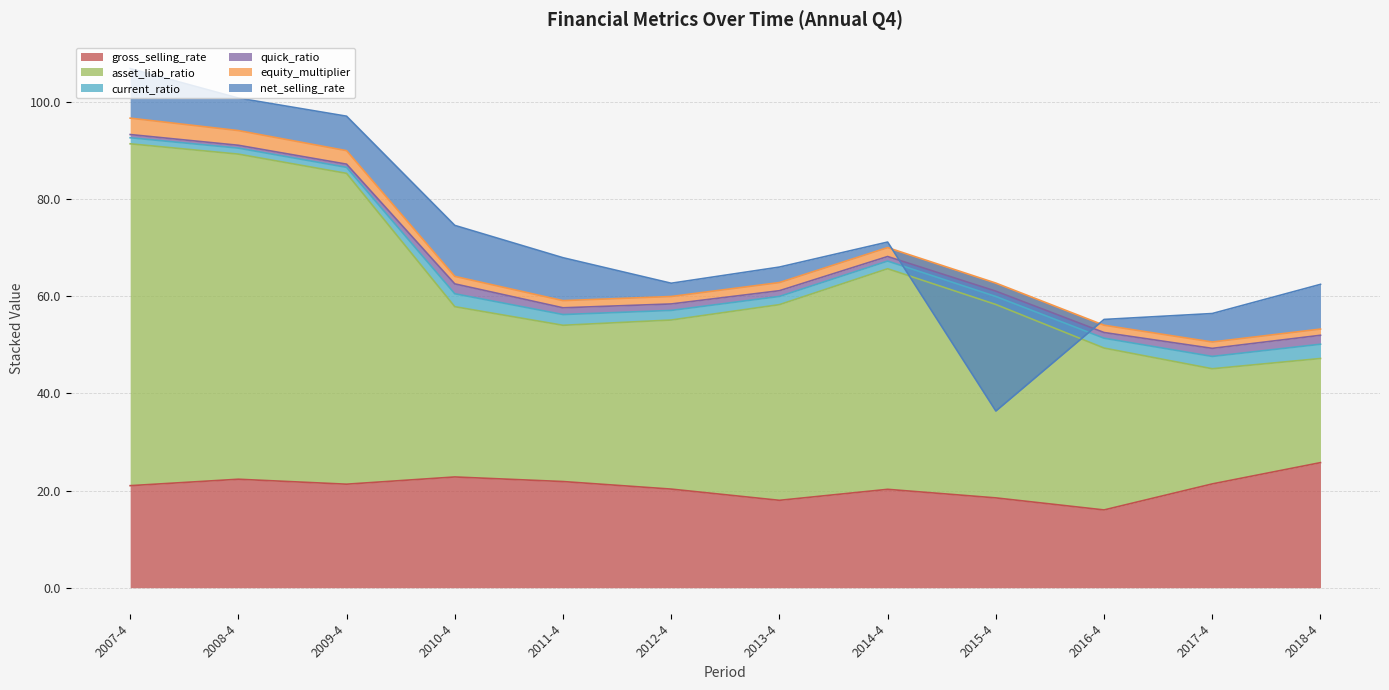

True or false: equity_multiplier and asset_liab_ratio cross at least once.

False